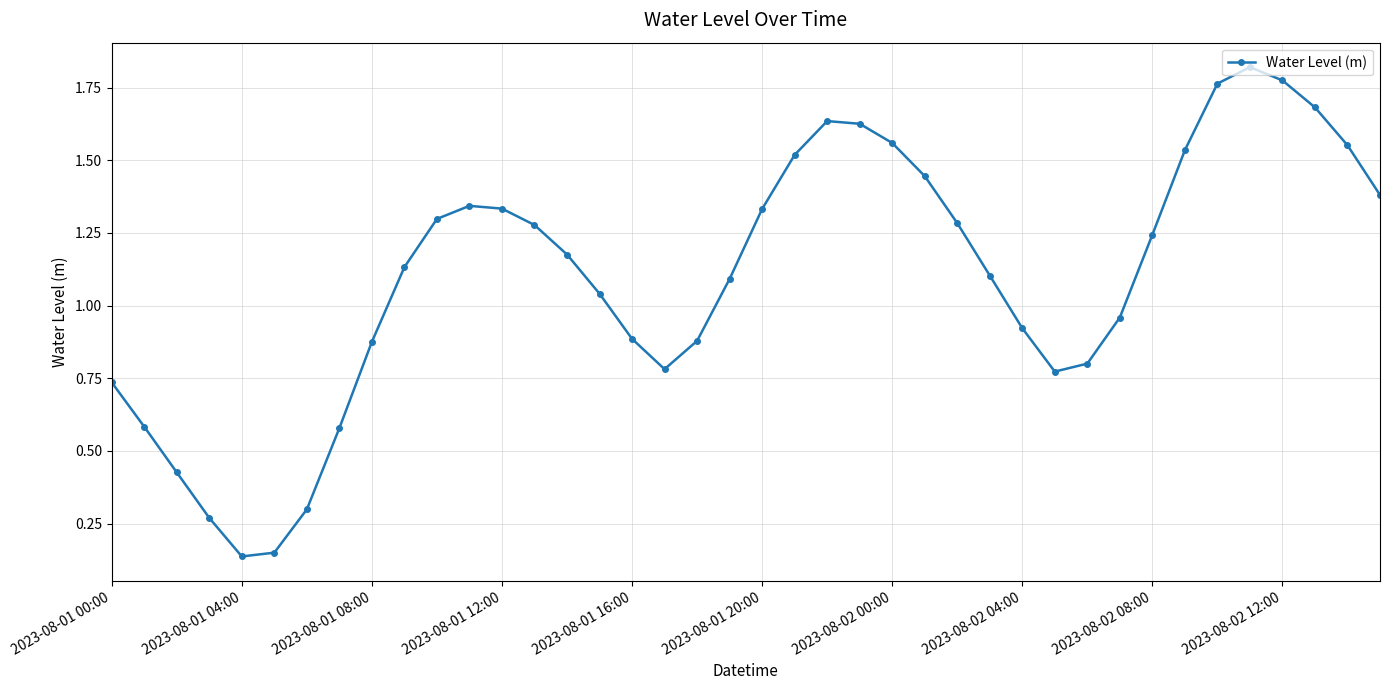

How many interior local valleys (lower than both neighbors) does the data have?

3